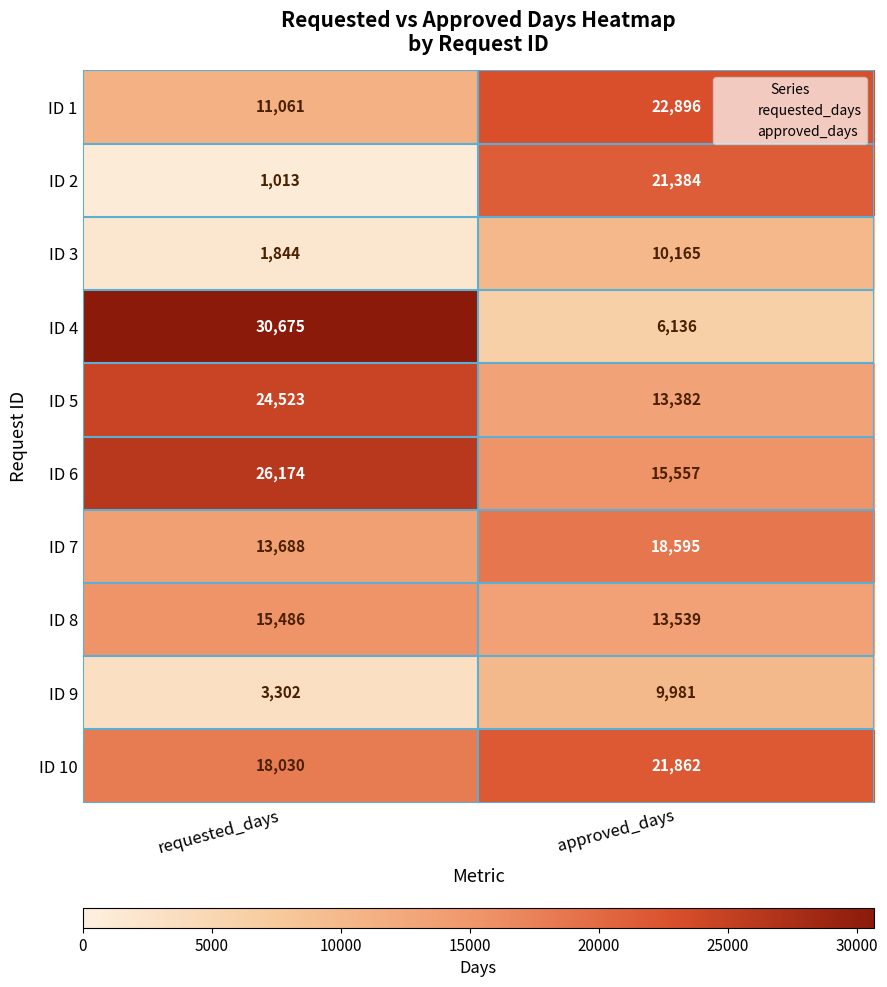

What is the sum of the ID 7 values at approved_days and requested_days?

32283